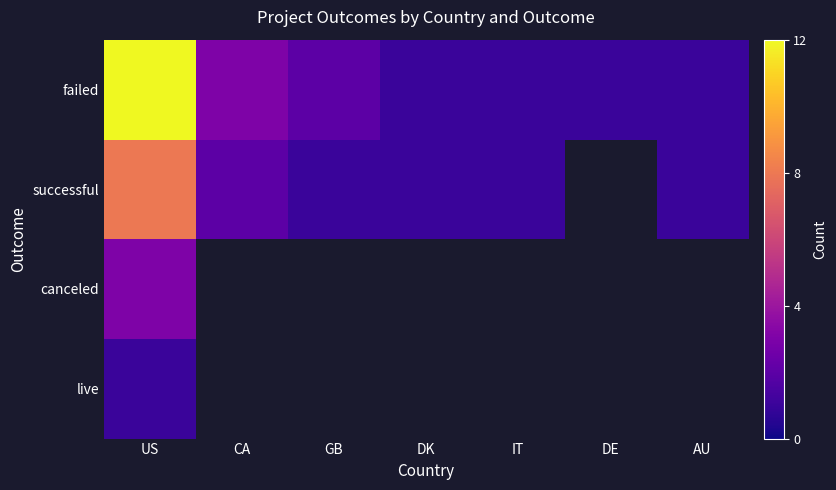

Which series changed the most between DK and DE?

failed